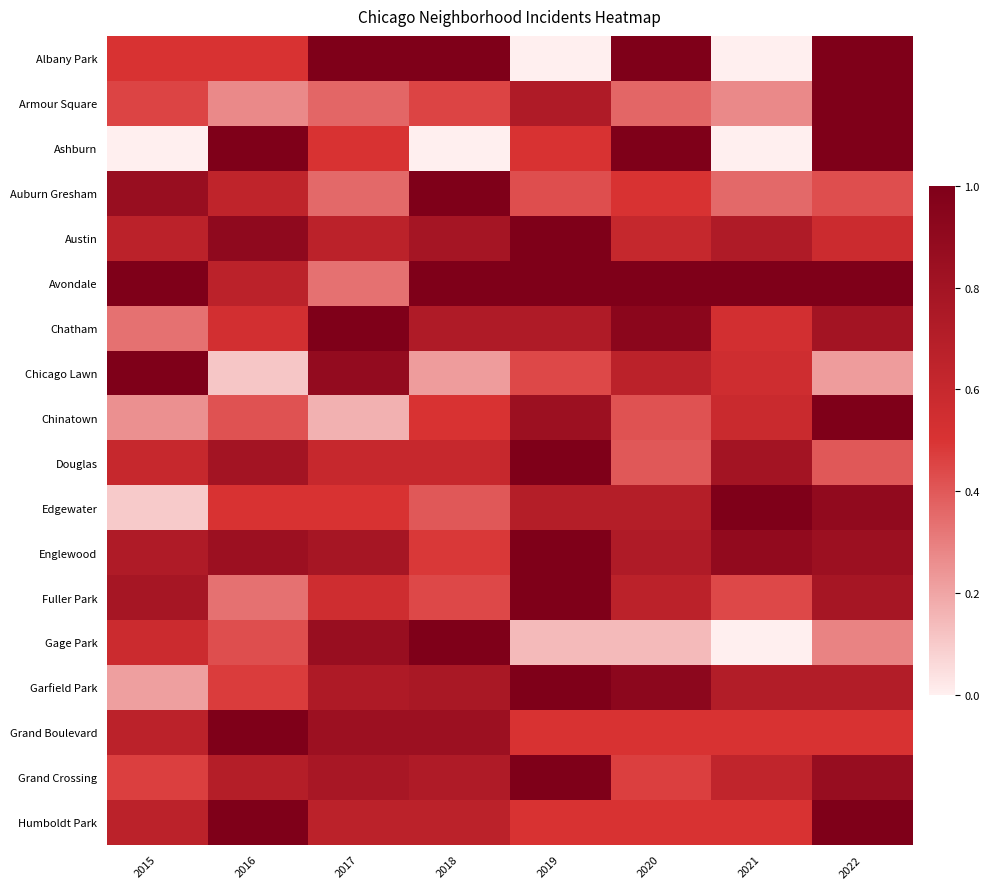

At which category is the sum across all series the highest?

2022